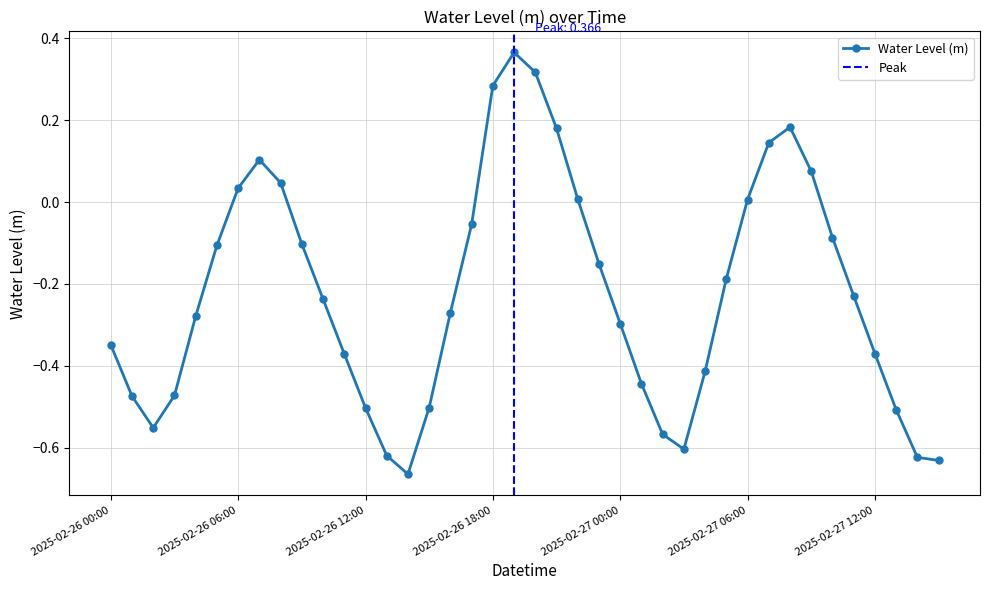

At which category does the data reach its first local peak?

2025-02-26 07:00